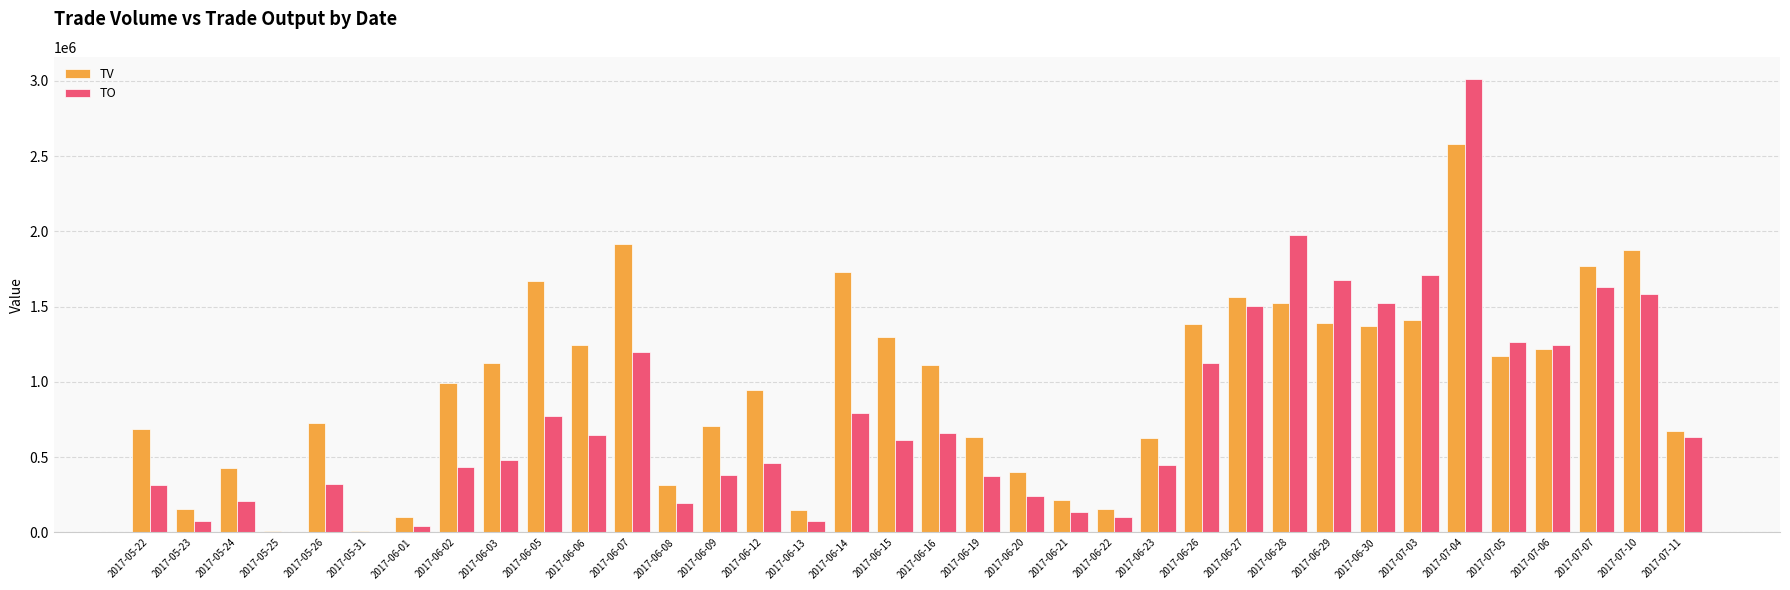

Which series changed the most between 2017-06-13 and 2017-06-15?

TV